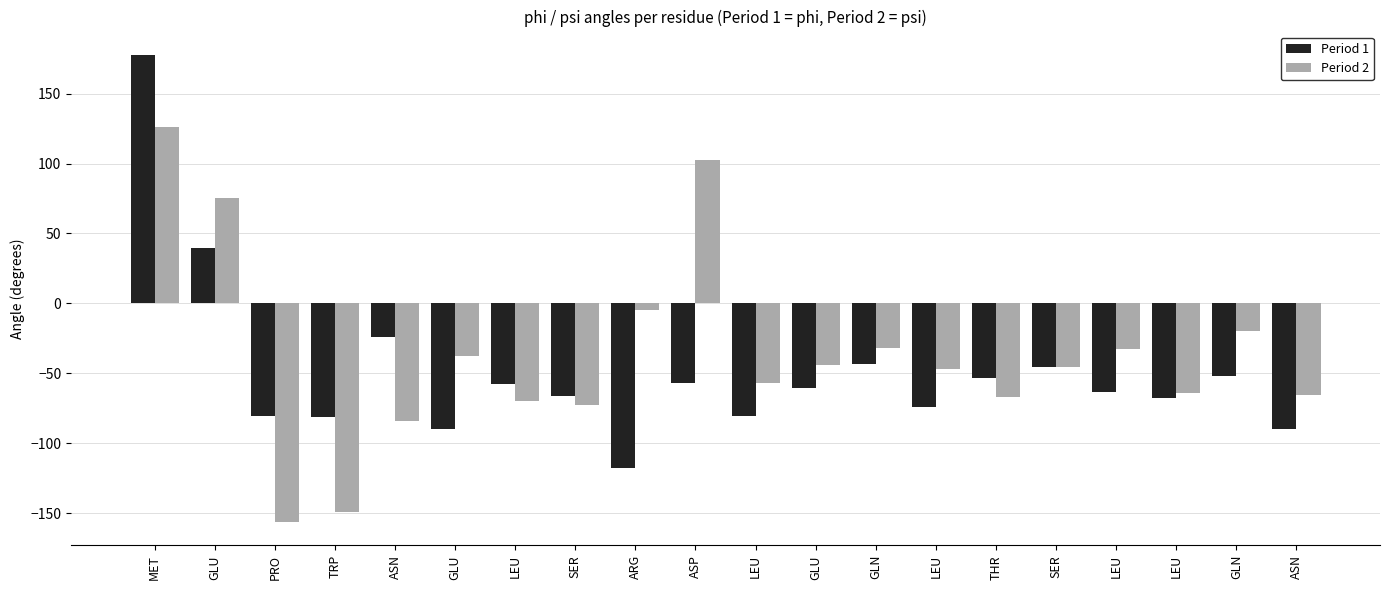

How many categories are shown in the chart?

20